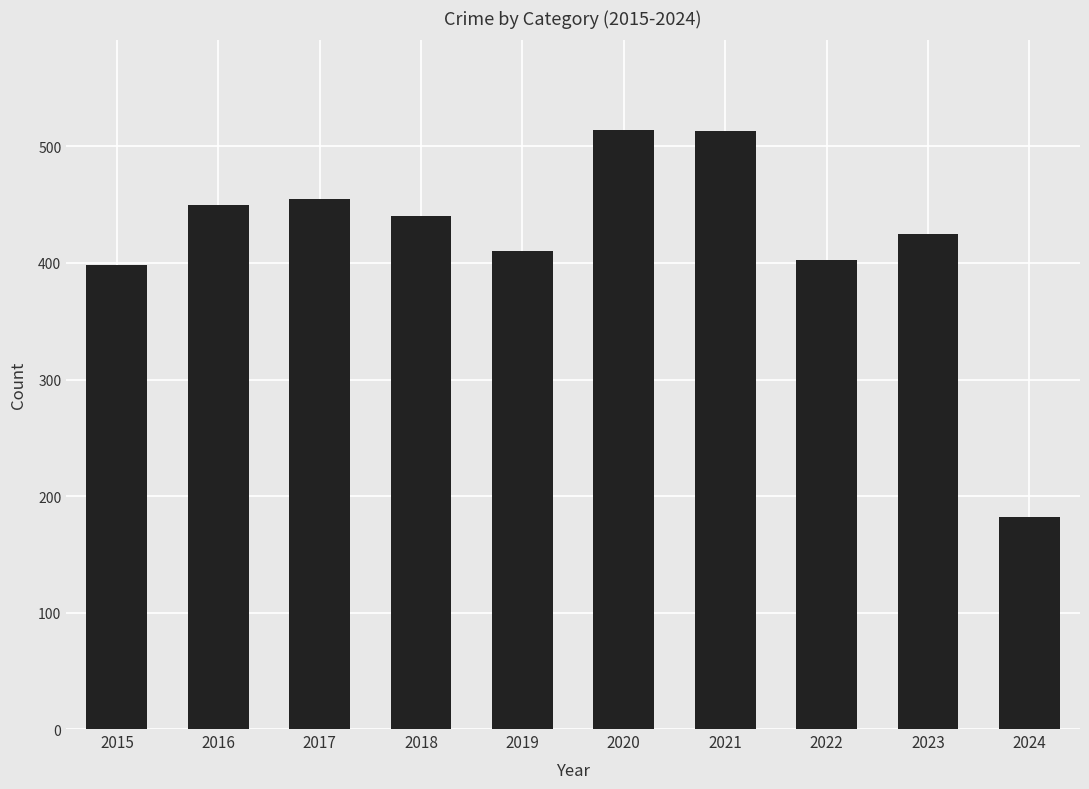

Between 2024 and 2017, which is larger?

2017